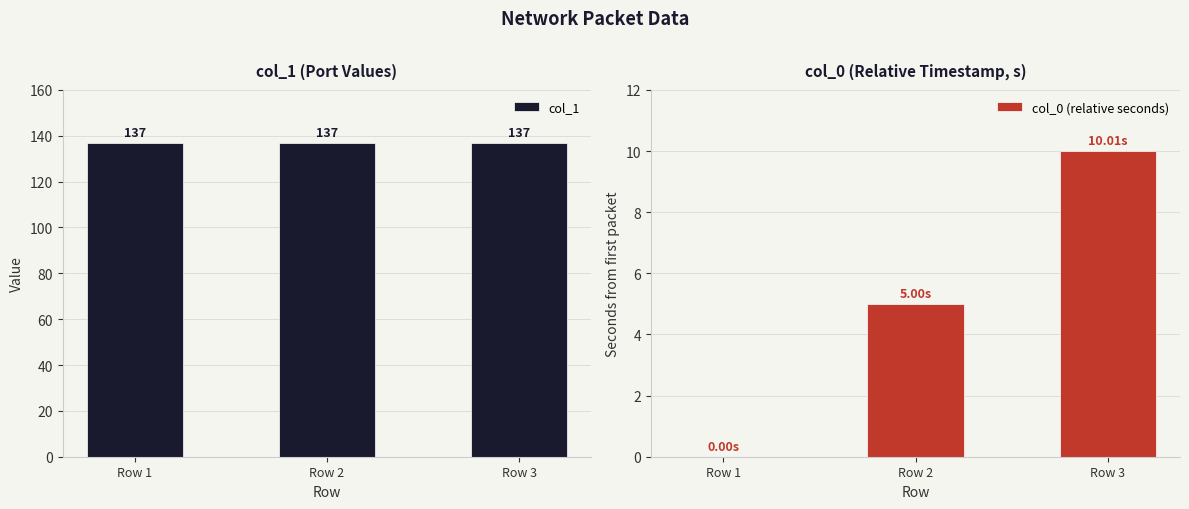

What is the greatest value displayed?

137.0